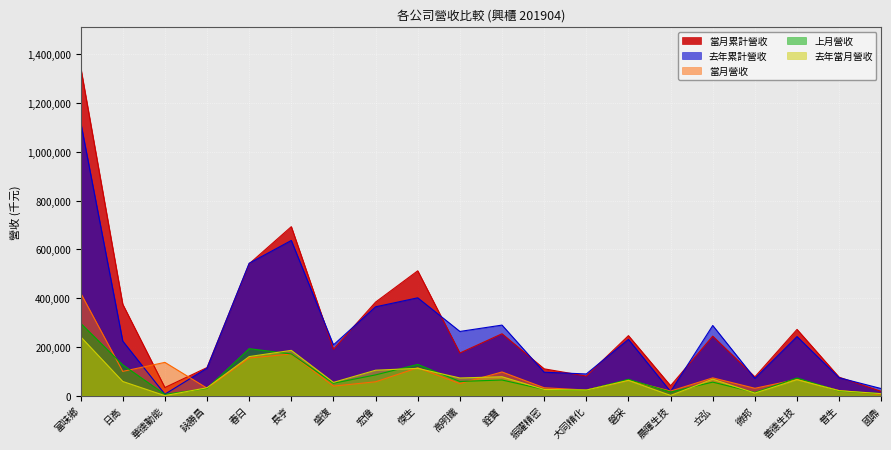

In 當月營收, how many points are higher than both neighbors (excluding endpoints)?

7